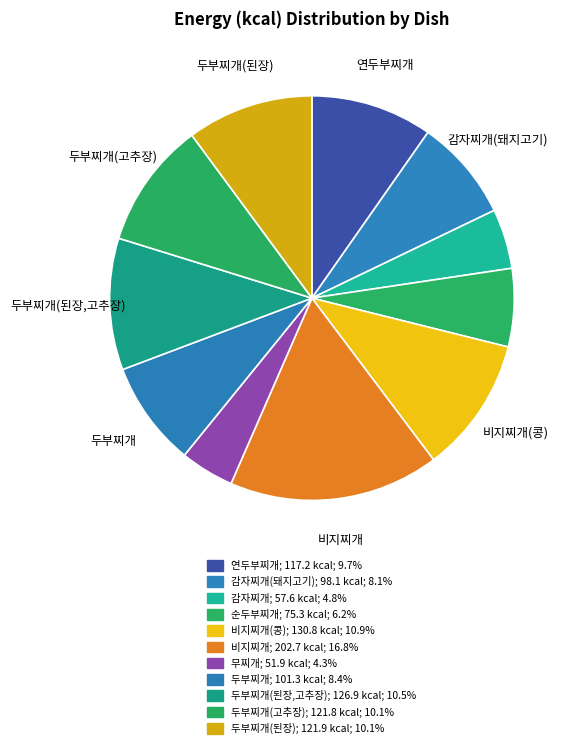

How many segments does this pie chart have?

11